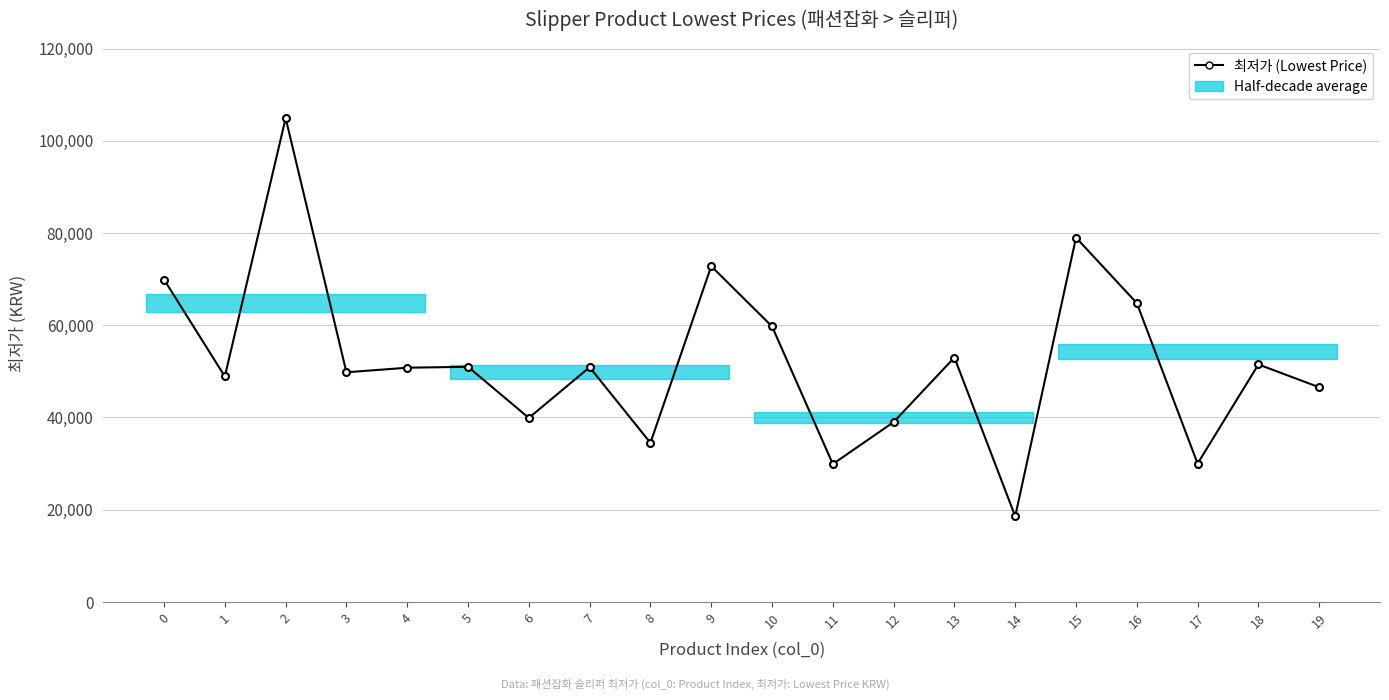

What is the value of the 13th point from the left?

39000